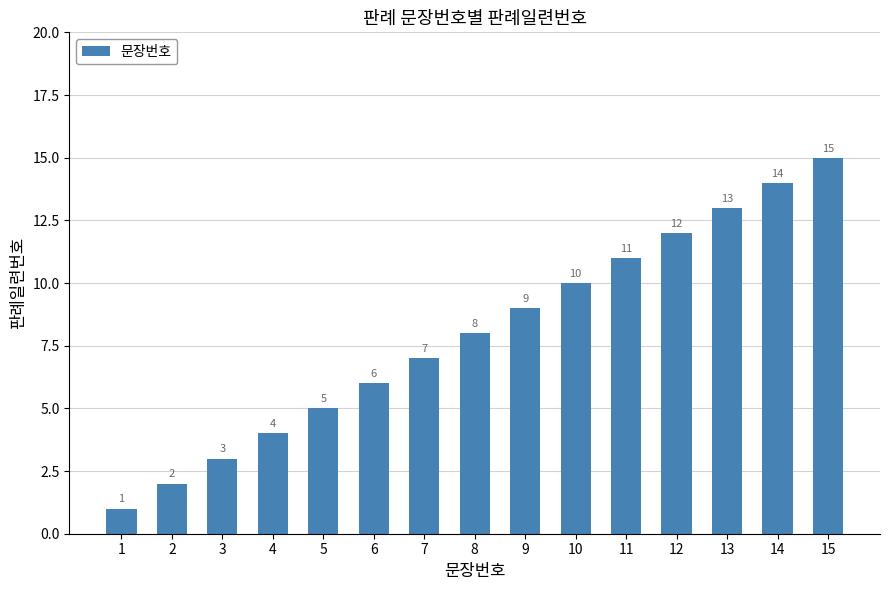

Approximately how many times larger is the value at 15 compared to 14?

1.1